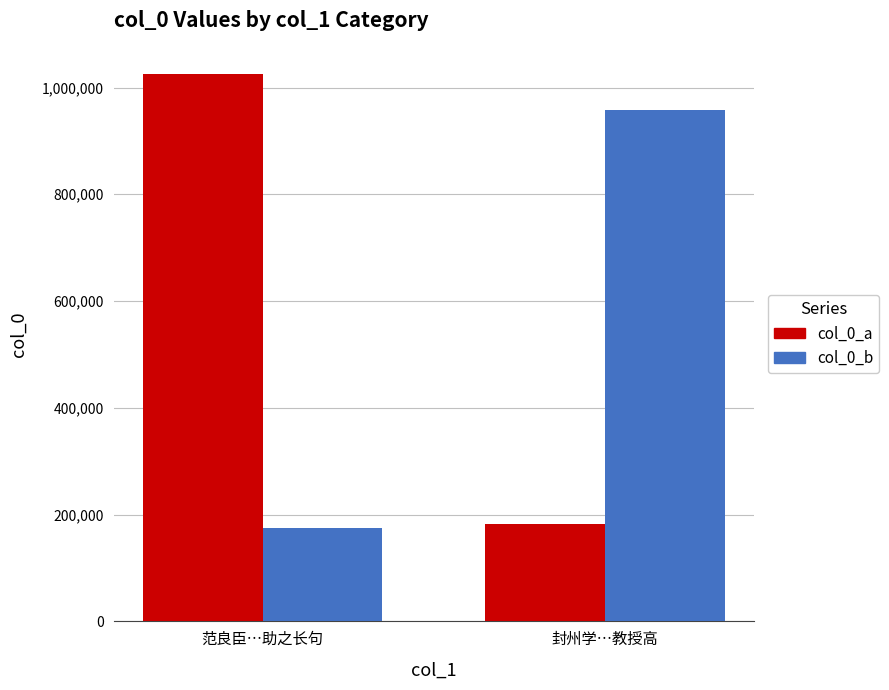

Rank the series by their maximum value, from highest to lowest.

col_0_a, col_0_b